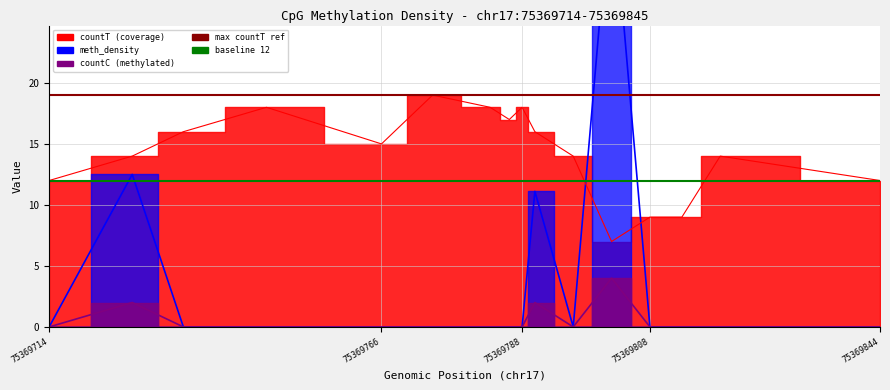

What is the greatest value displayed?

36.4